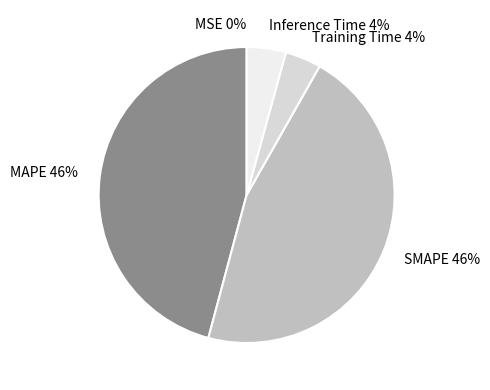

Is there any slice that represents more than half of the pie?

No